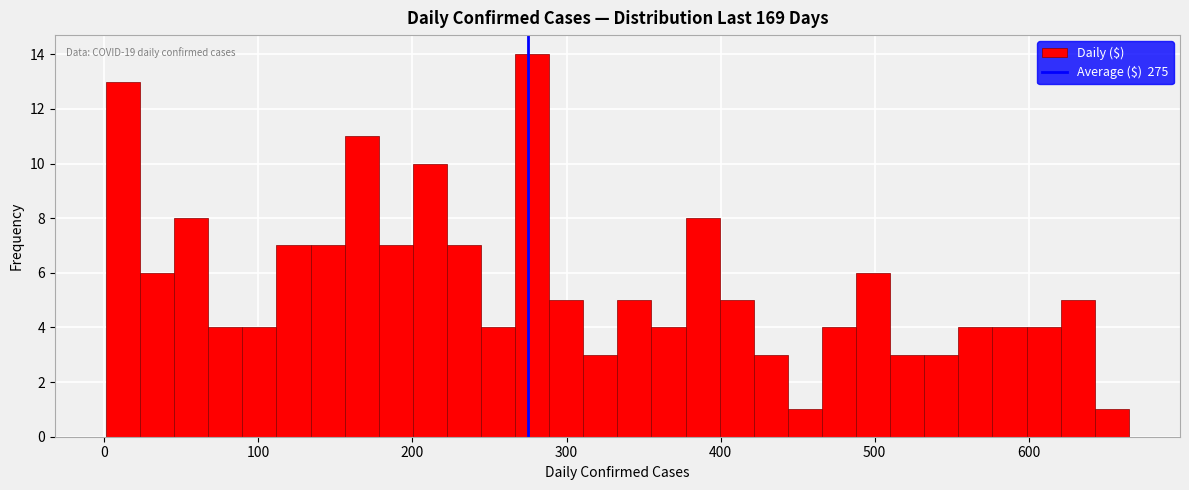

Read against the x-axis, roughly where is the centre of the tallest bar?

280